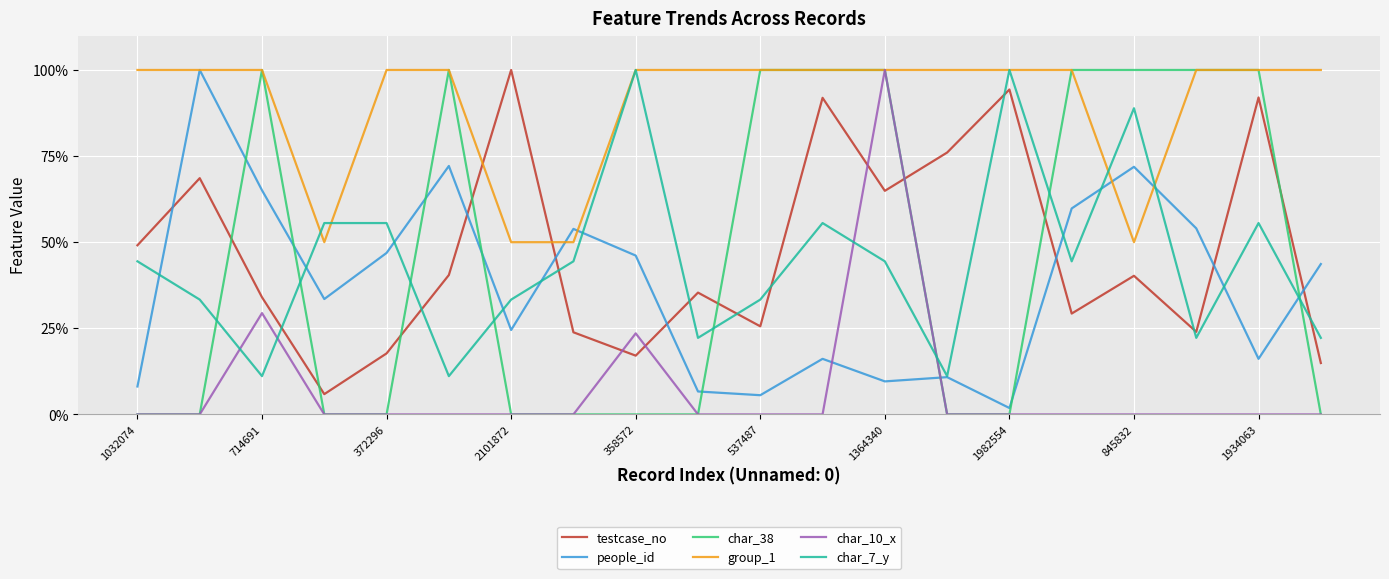

What is the greatest value displayed?

100.0